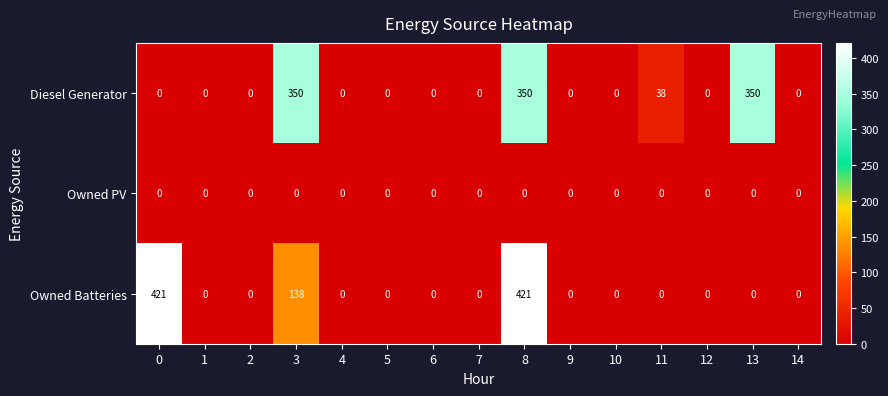

What is the sum of the Diesel Generator values at 8 and 9?

350